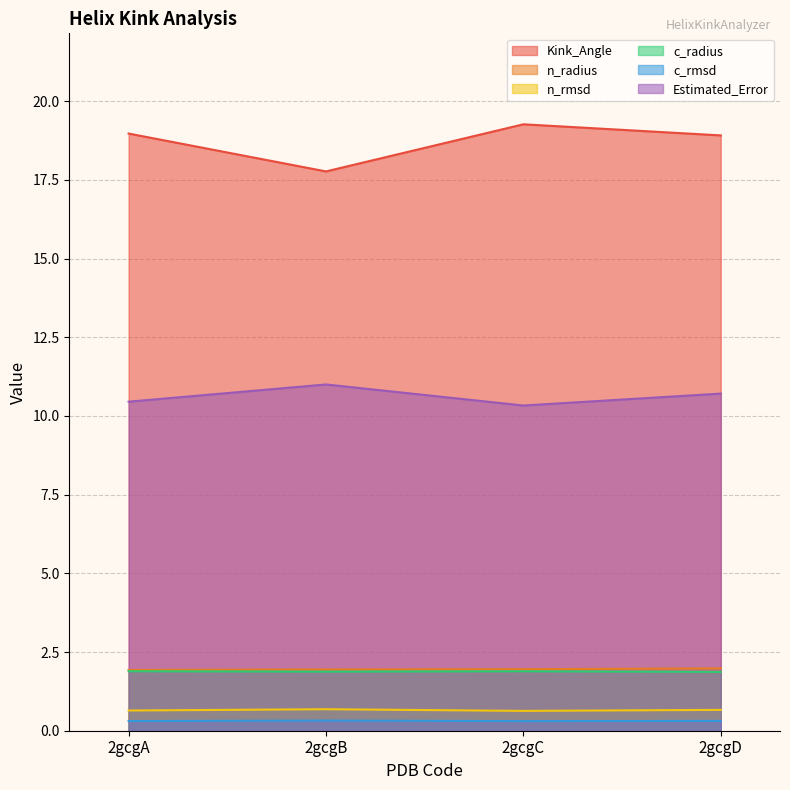

Is the value of Kink_Angle at 2gcgA greater than the value of n_rmsd at 2gcgD?

Yes